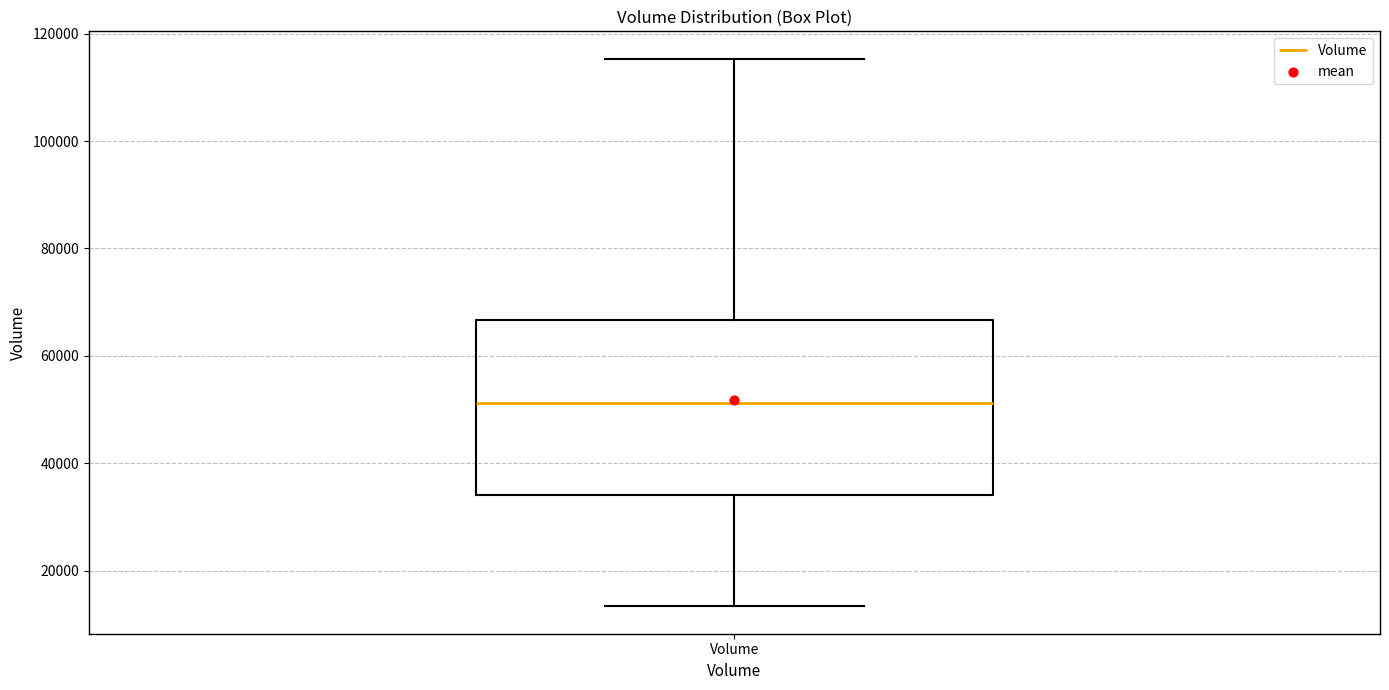

Where is the lower edge of the box for Volume on the y-axis? The values are not printed on the chart, so give them approximately, as read against the axis.

34000